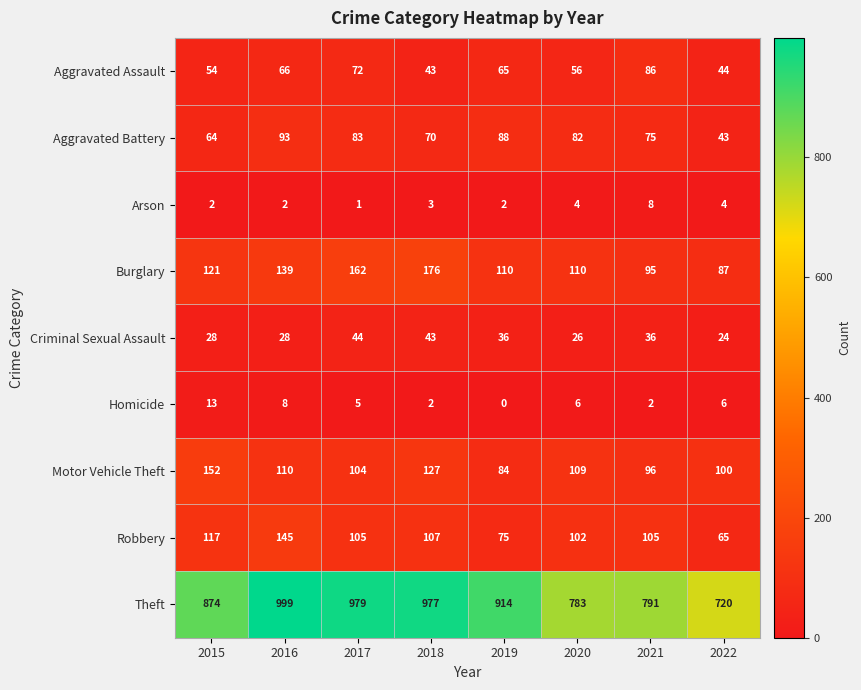

How many distinct data groups are displayed?

9